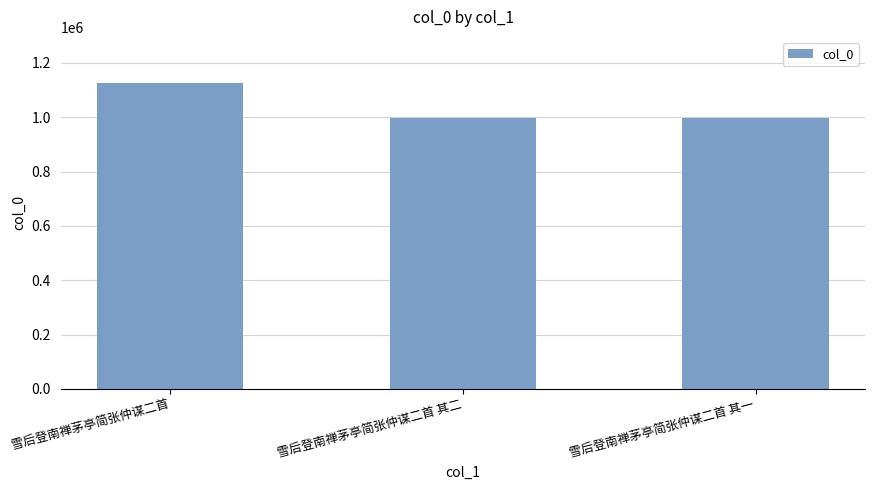

Does the chart contain any negative values?

No